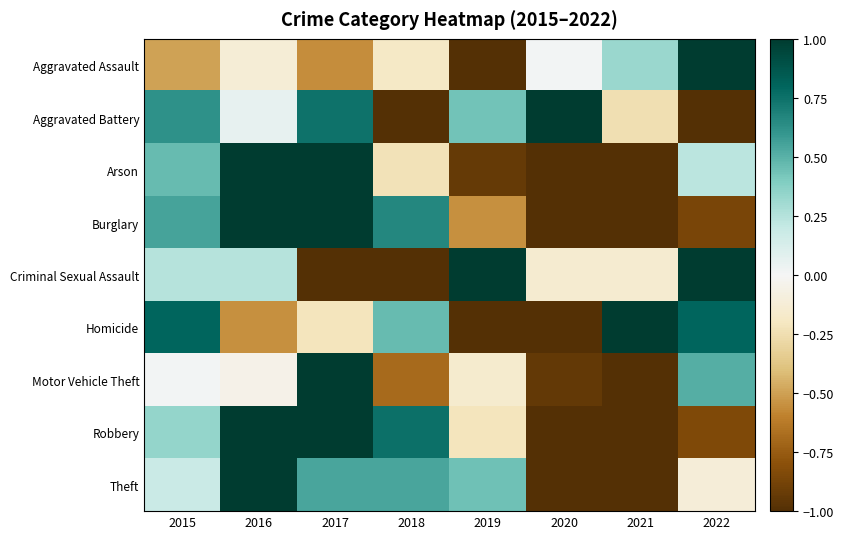

What is the smallest value displayed?

-1.0